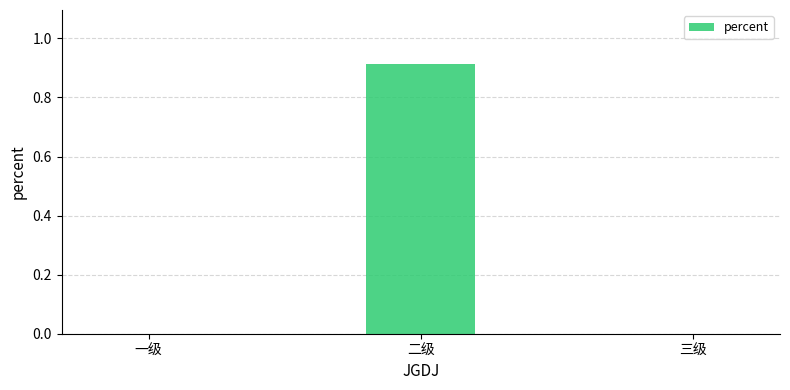

Is it true that the value at 三级 is 0.0?

True